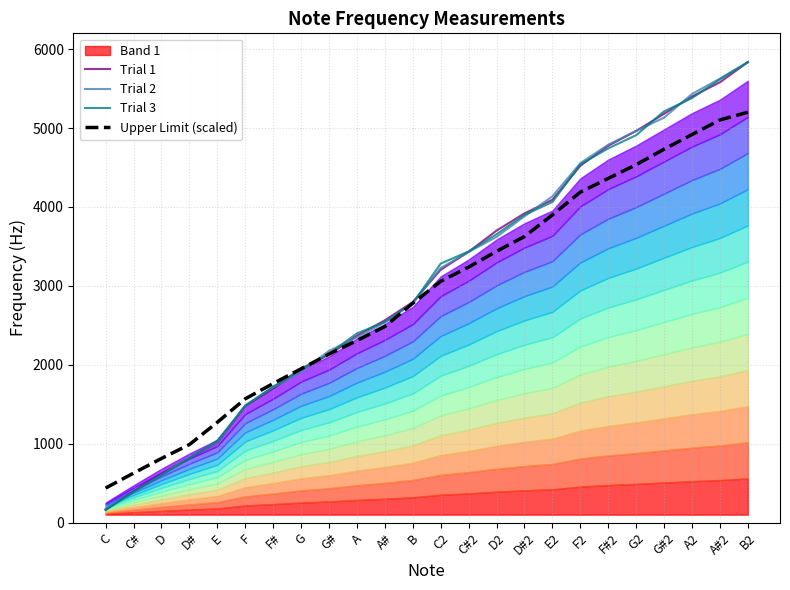

List the labels in order of Upper Limit (scaled) value, largest first.

B2, A#2, A2, G#2, G2, F#2, F2, E2, D#2, D2, C#2, C2, B, A#, A, G#, G, F#, F, E, D#, D, C#, C